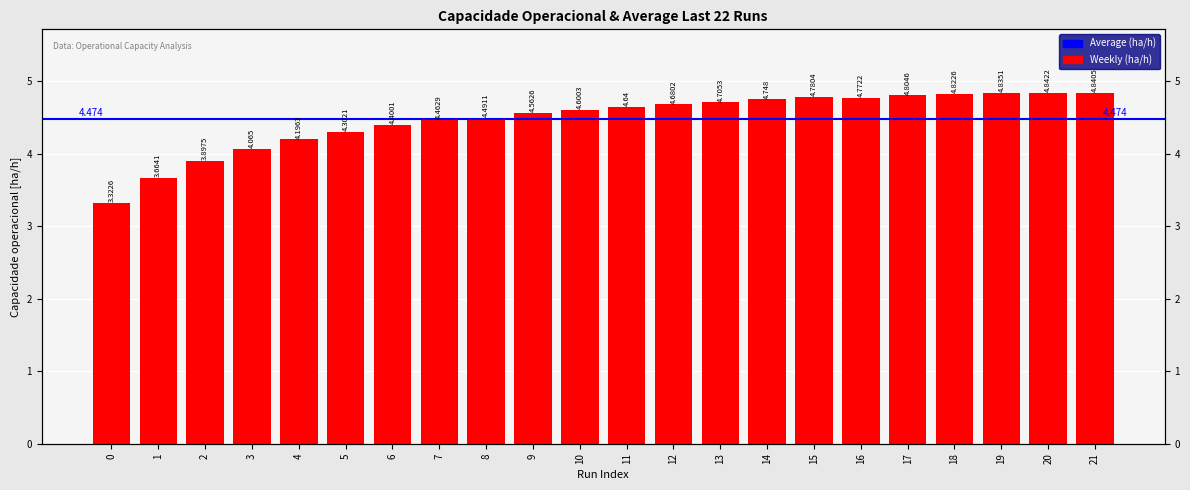

True or false: the data shows 7.1 at 21.

False